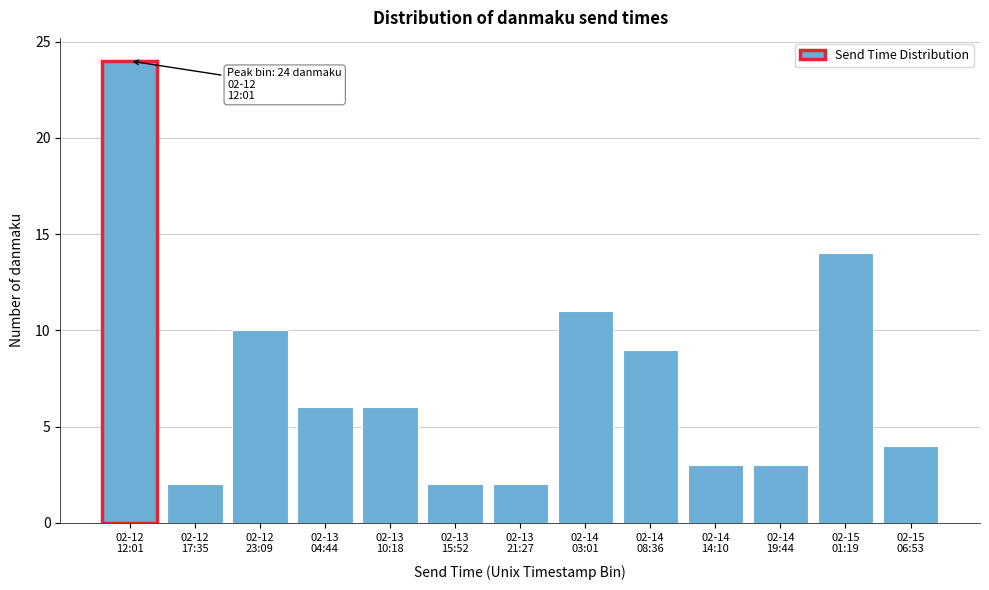

Reading left to right, extract all data points from this chart.

24	2	10	6	6	2	2	11	9	3	3	14	4